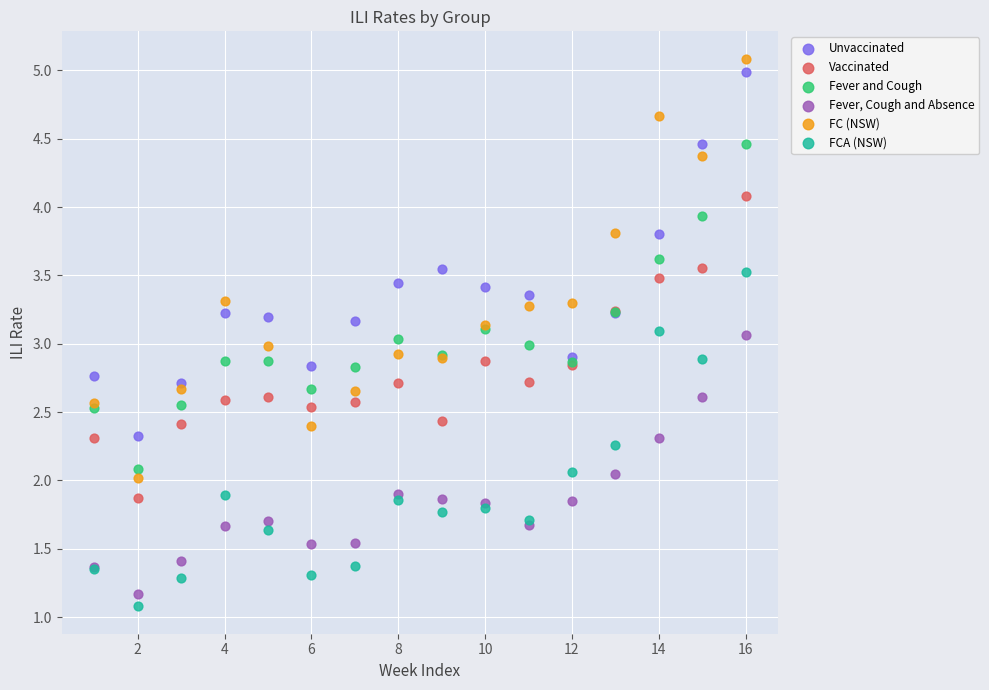

What is the X range (max minus min) for the scatter plot?

15.0